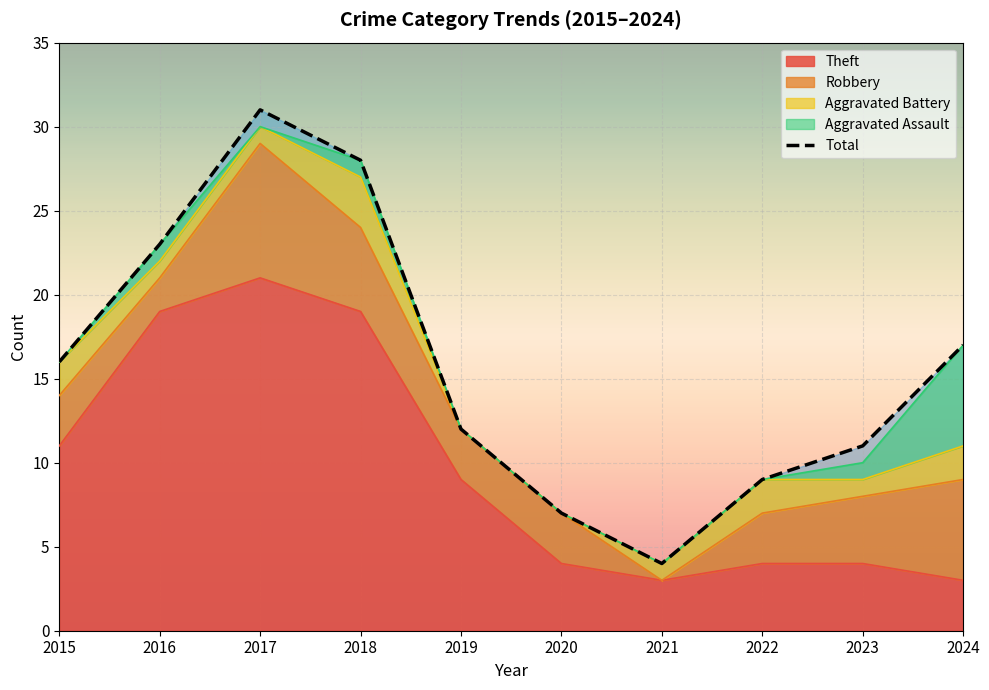

Rank the categories by value from highest to lowest.

2017, 2018, 2016, 2024, 2015, 2019, 2023, 2022, 2020, 2021